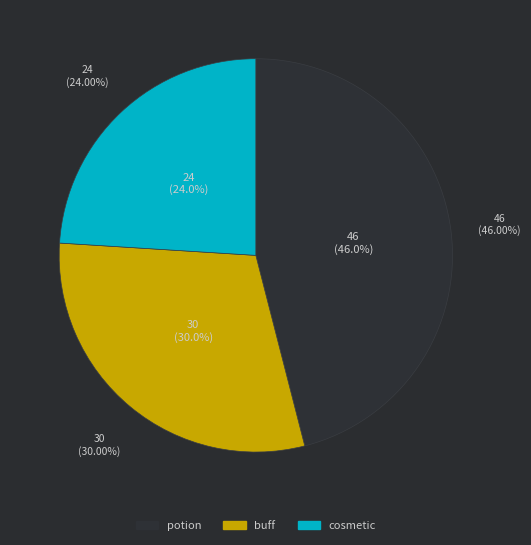

What is the largest slice in the pie chart?

potion